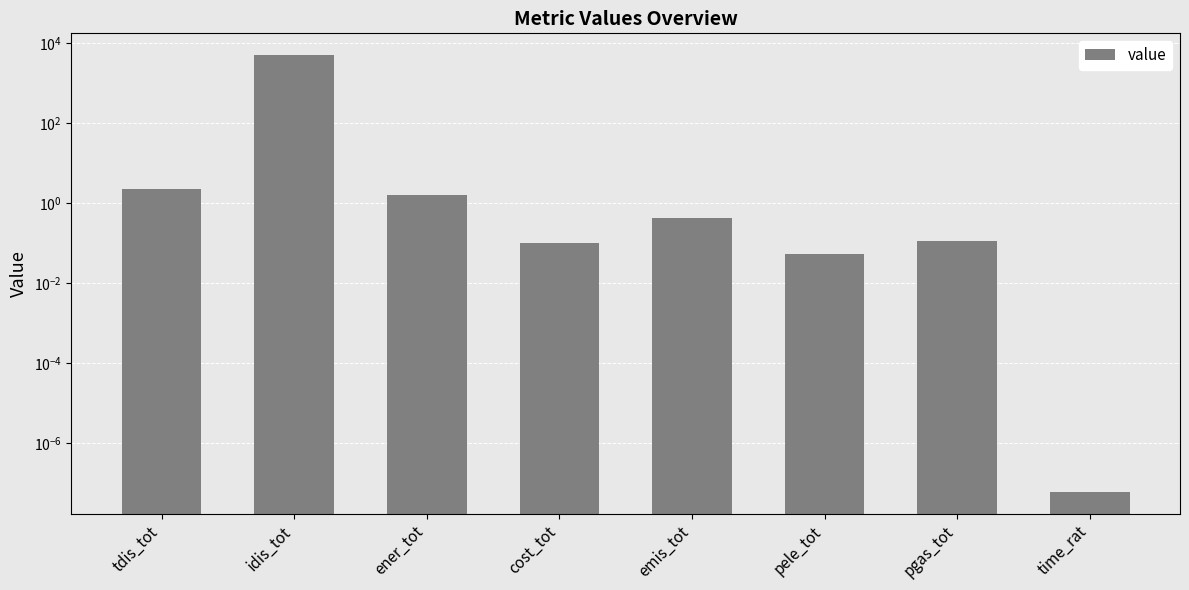

Which label corresponds to the smallest value in the chart?

time_rat